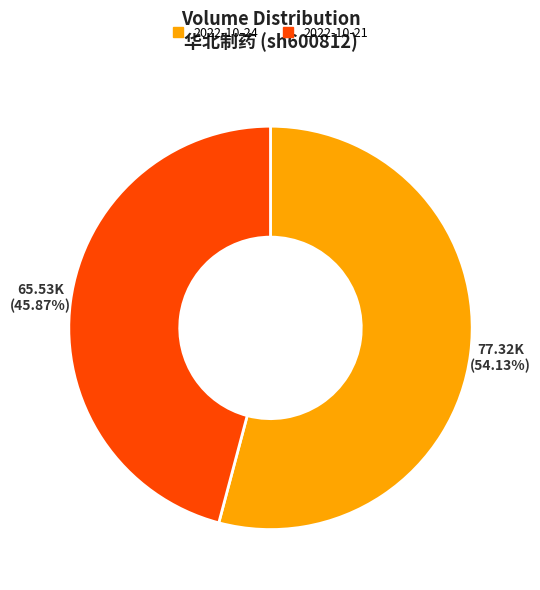

Rank the categories by value from lowest to highest.

2022-10-21, 2022-10-24